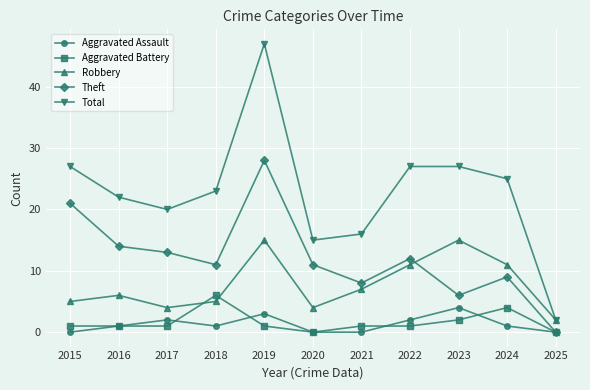

What is the sum of the Aggravated Battery values at 2024 and 2021?

5